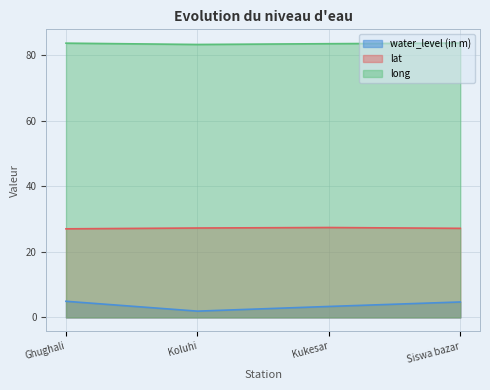

True or false: long and lat cross at least once.

False